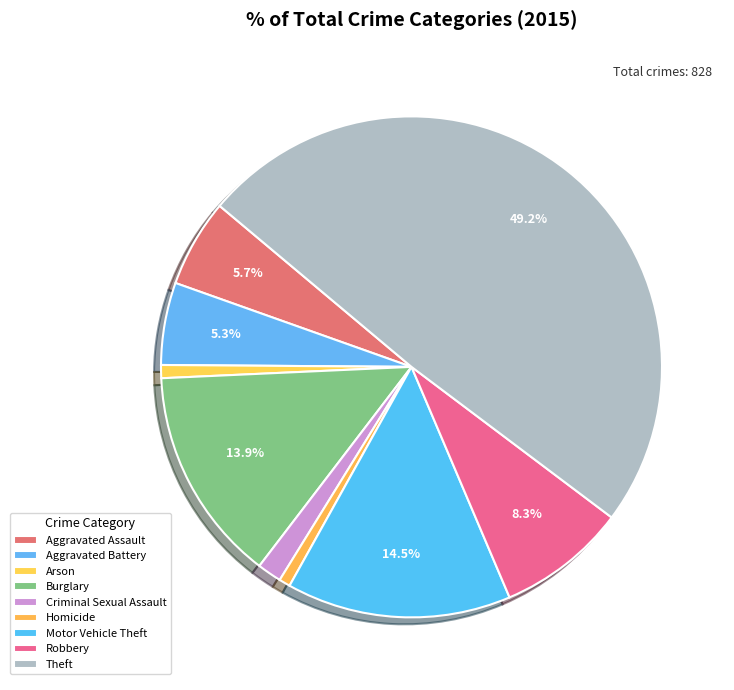

Between Homicide and Aggravated Battery, which is larger?

Aggravated Battery